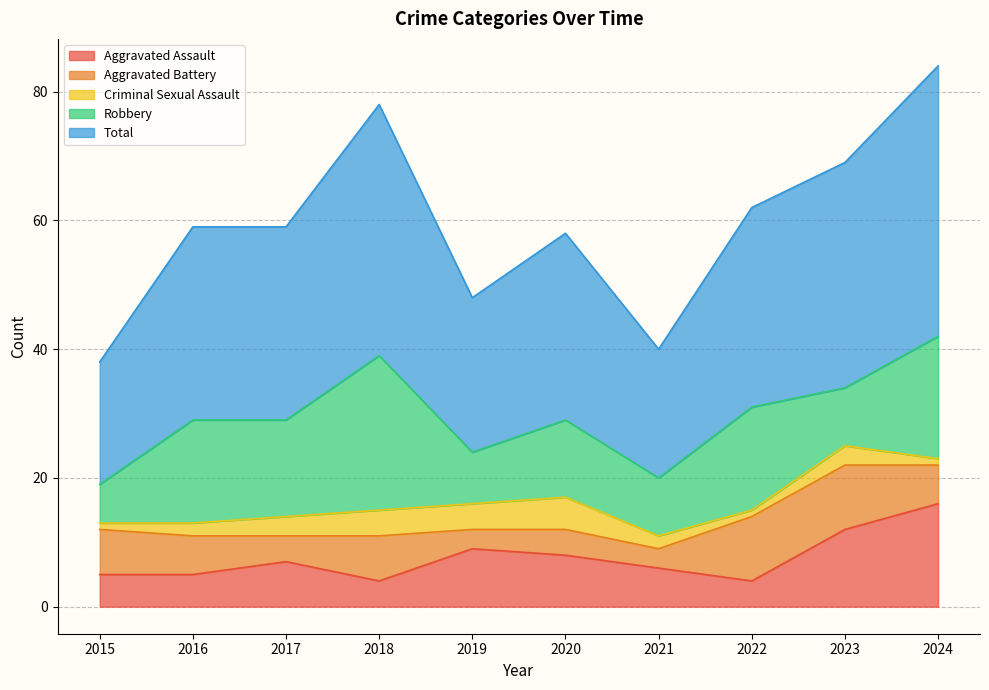

The value of Aggravated Assault at 2017 is 7. True or false?

True